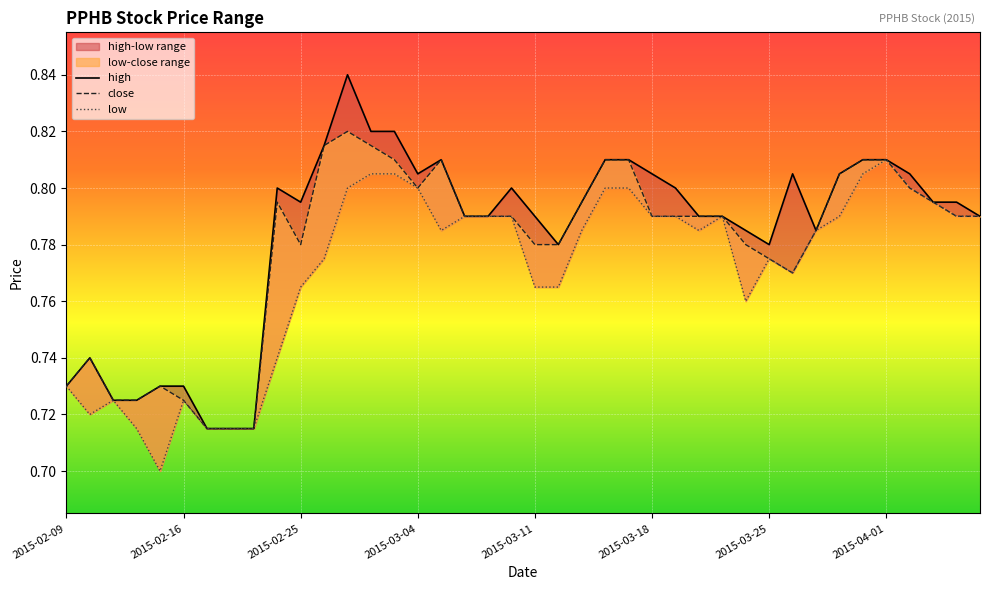

Where is the first local minimum for high?

2015-02-25